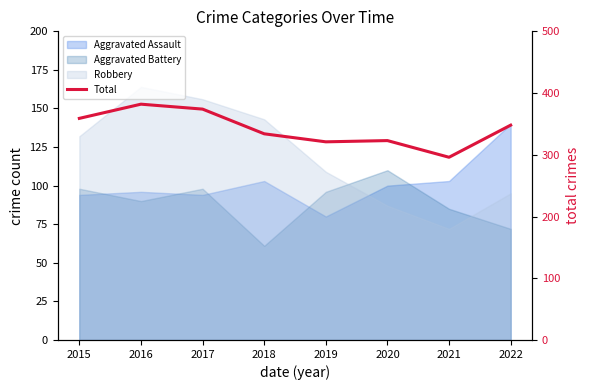

True or false: the data shows 374 at 2017.

True